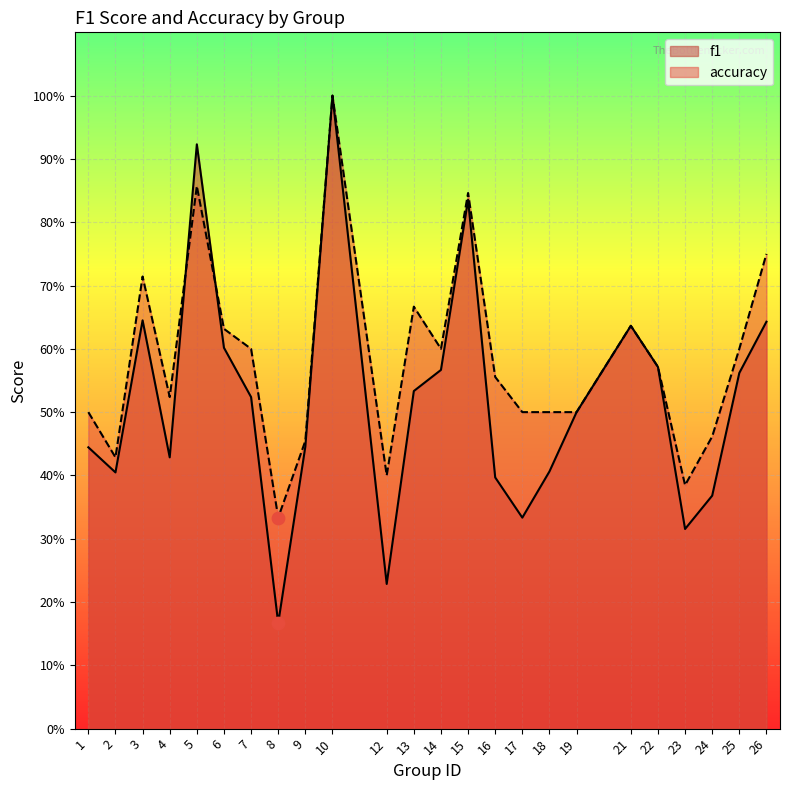

At which category is the sum across all series the highest?

10